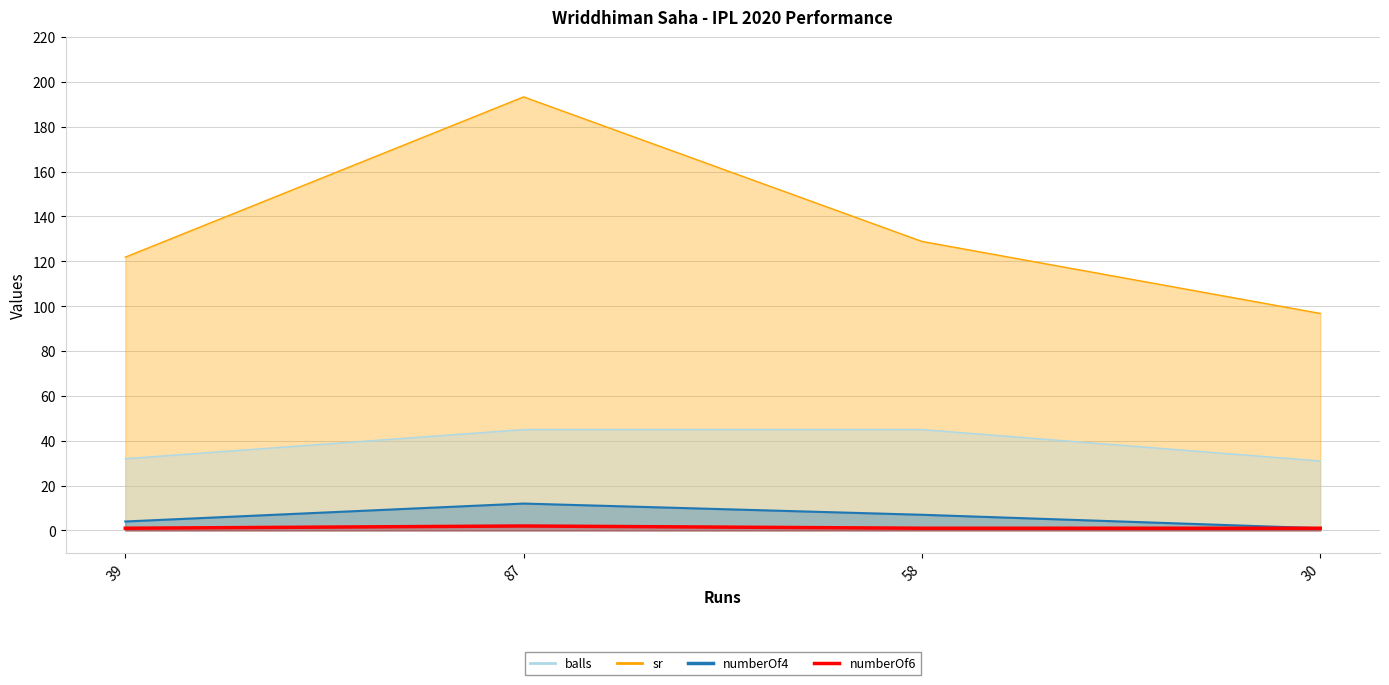

Where does the numberOf4 series first go above 7?

87